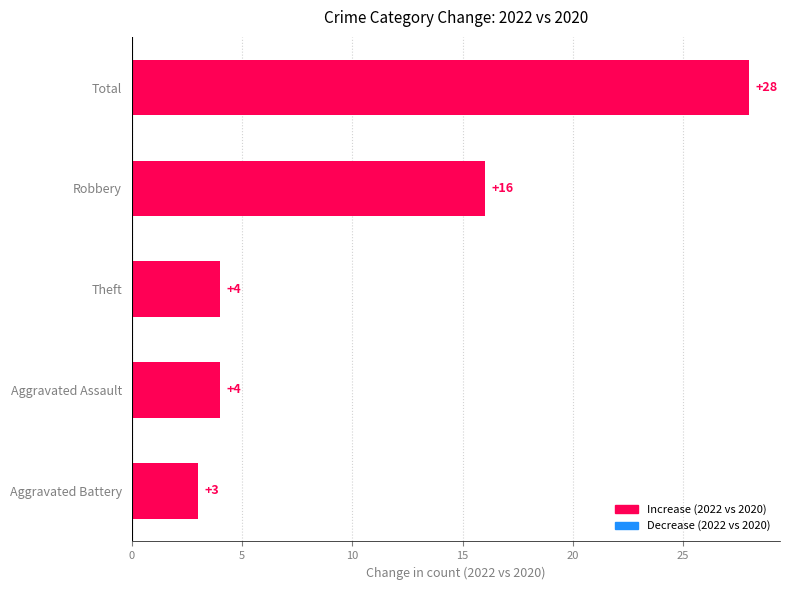

What is the greatest value displayed?

28